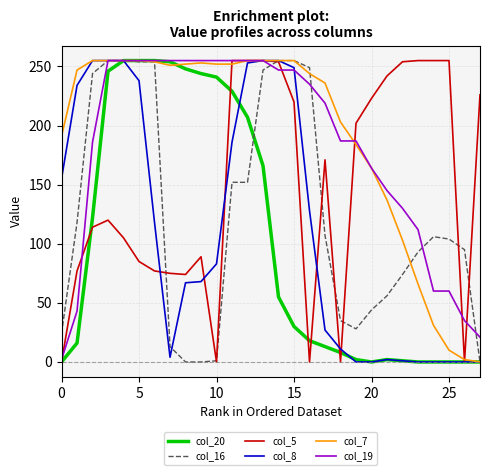

What is the greatest value displayed?

255